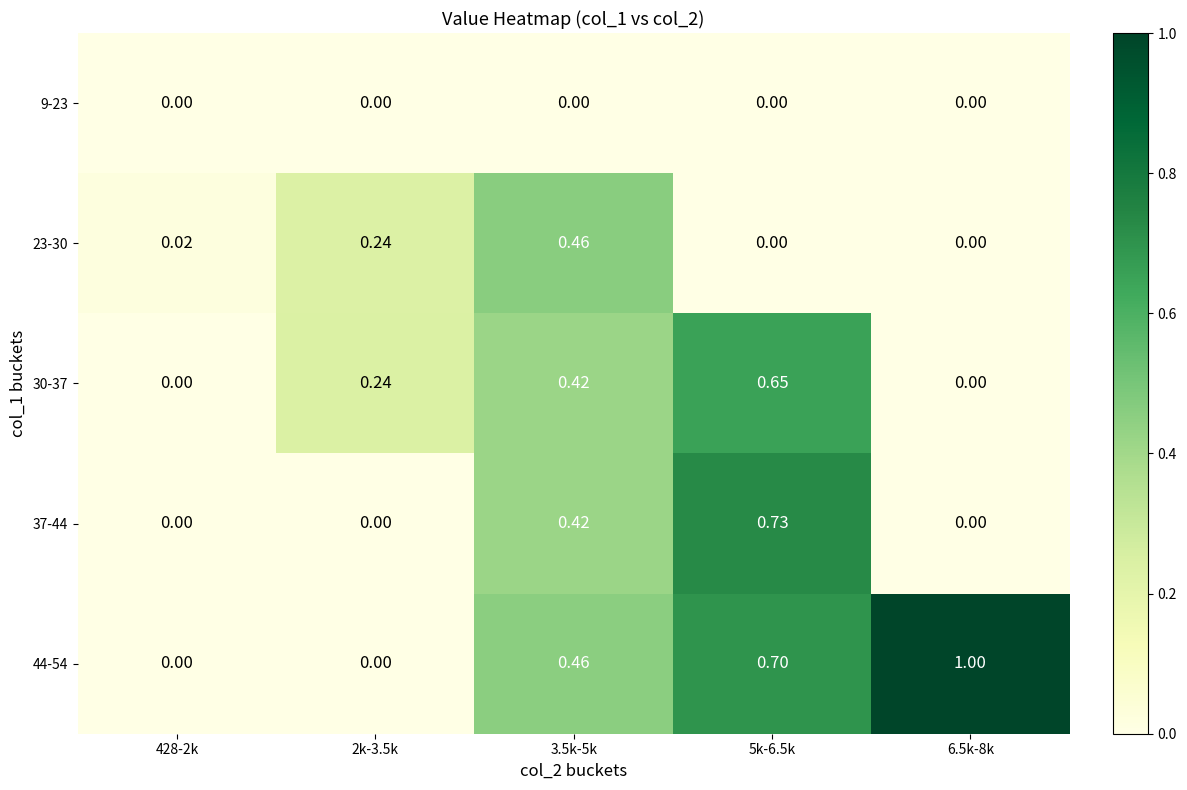

Is the value of 30-37 at 2k-3.5k greater than the value of 44-54 at 3.5k-5k?

No